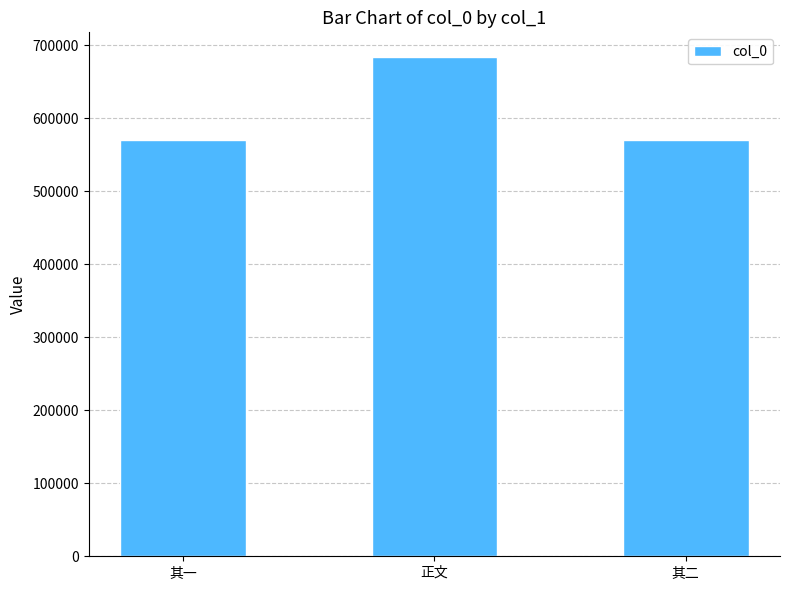

What is the approximate value at 正文, to the nearest 50?

683550